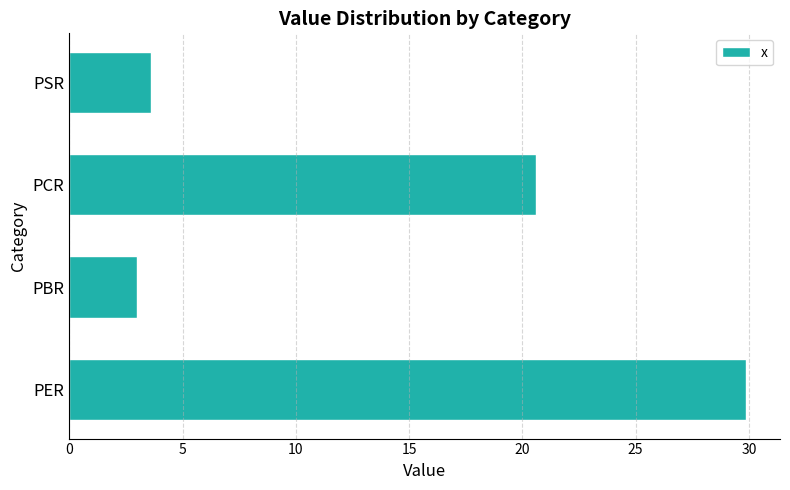

What is the difference between the second highest and minimum values?

17.7